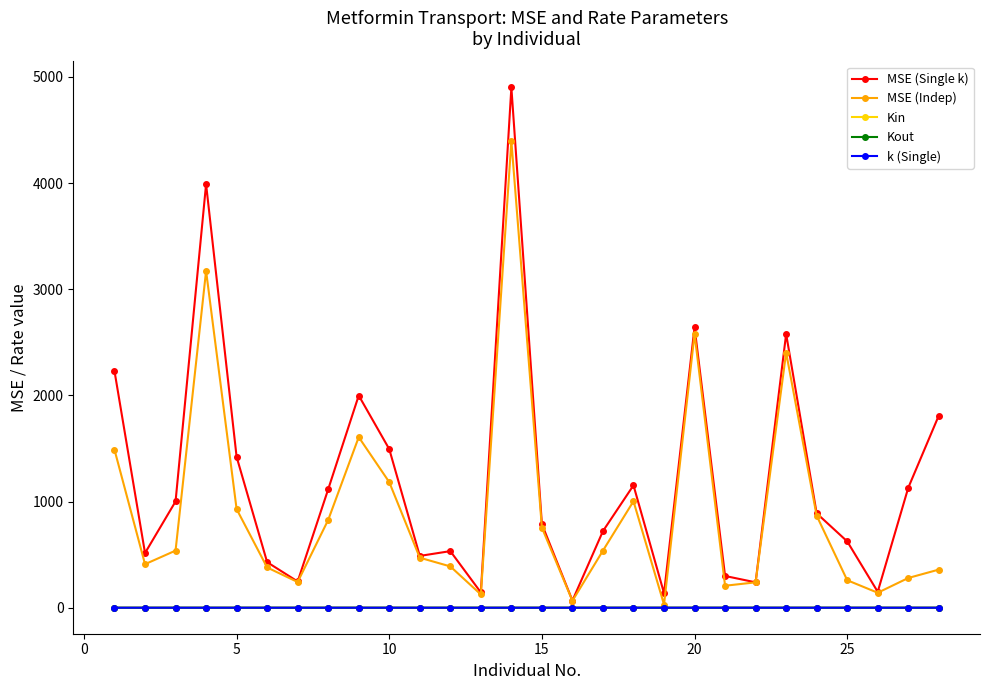

What is the maximum value for MSE (Single k)?

4901.0